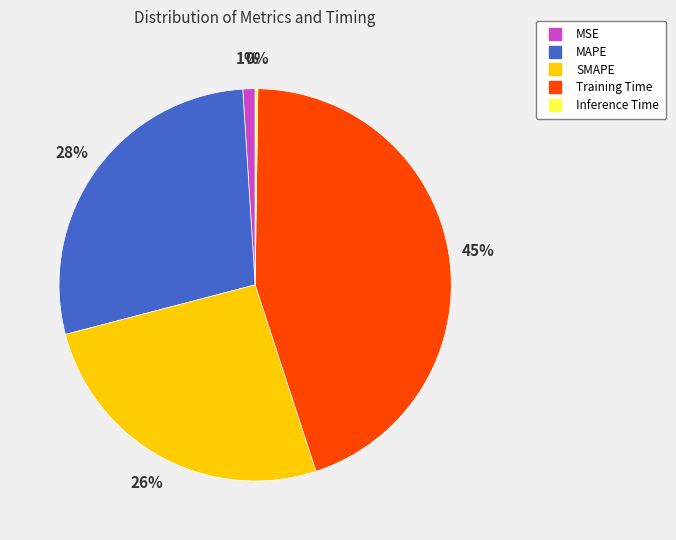

Which category has the biggest portion of the pie?

Training Time